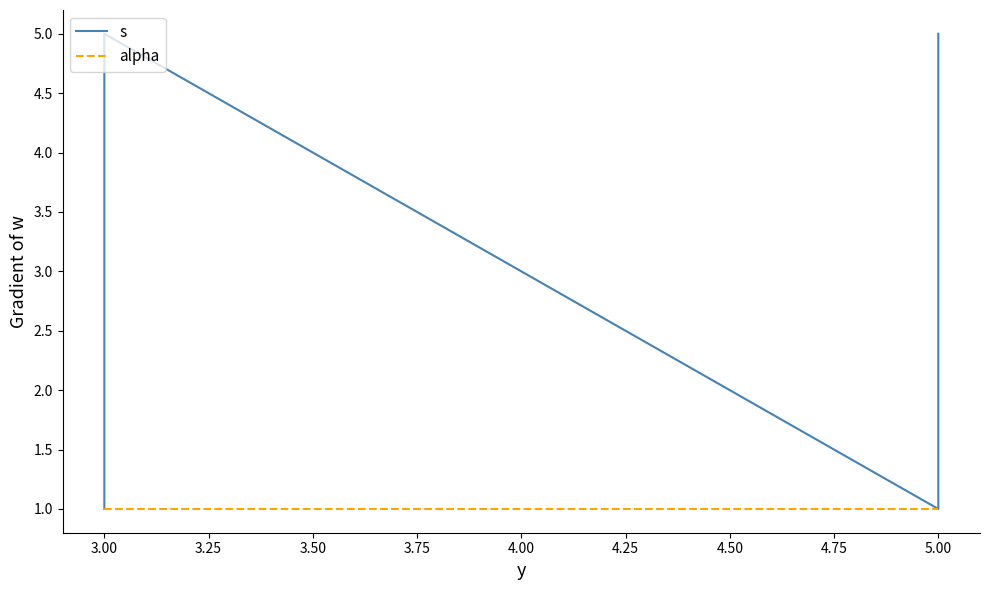

True or false: alpha and s cross at least once.

False